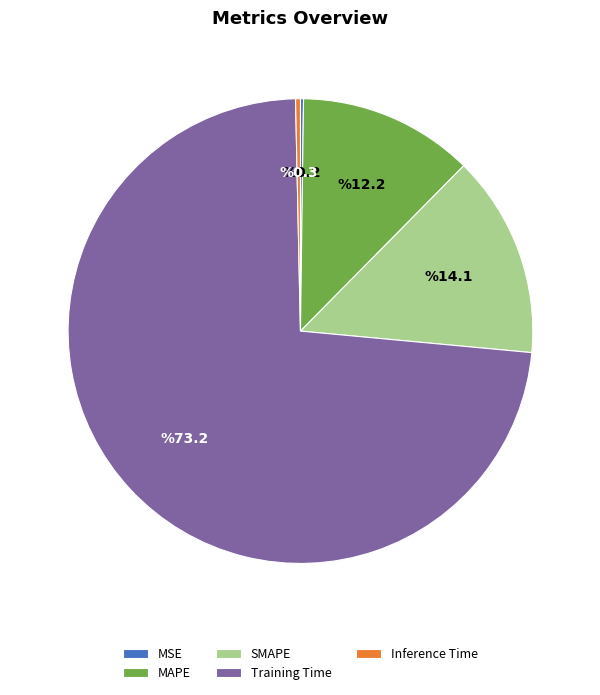

Does any single category account for the majority?

Yes